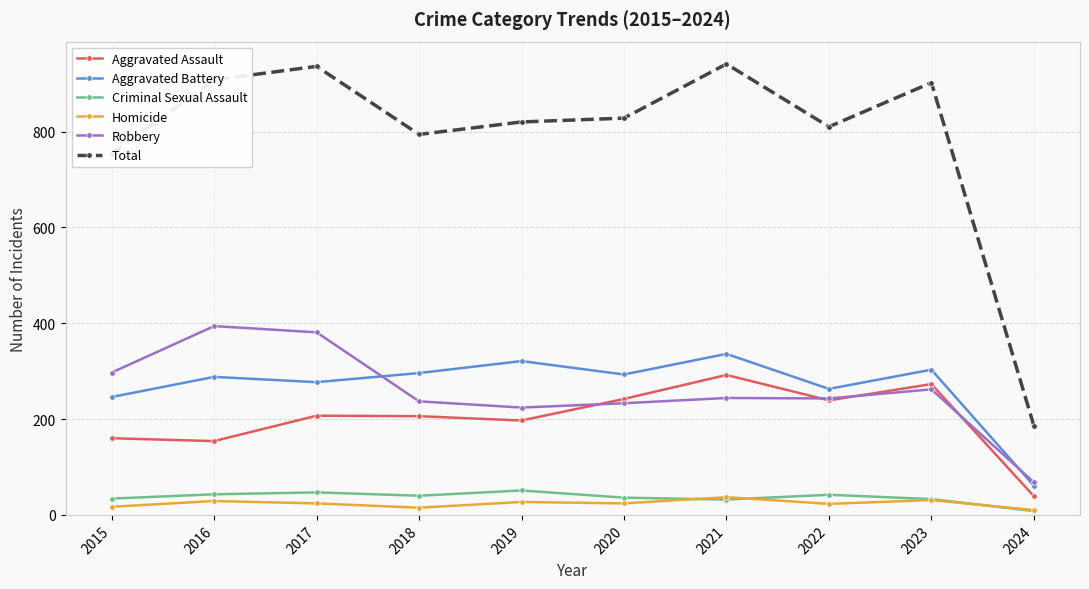

Is it true that Aggravated Assault equals 242 at 2020?

True